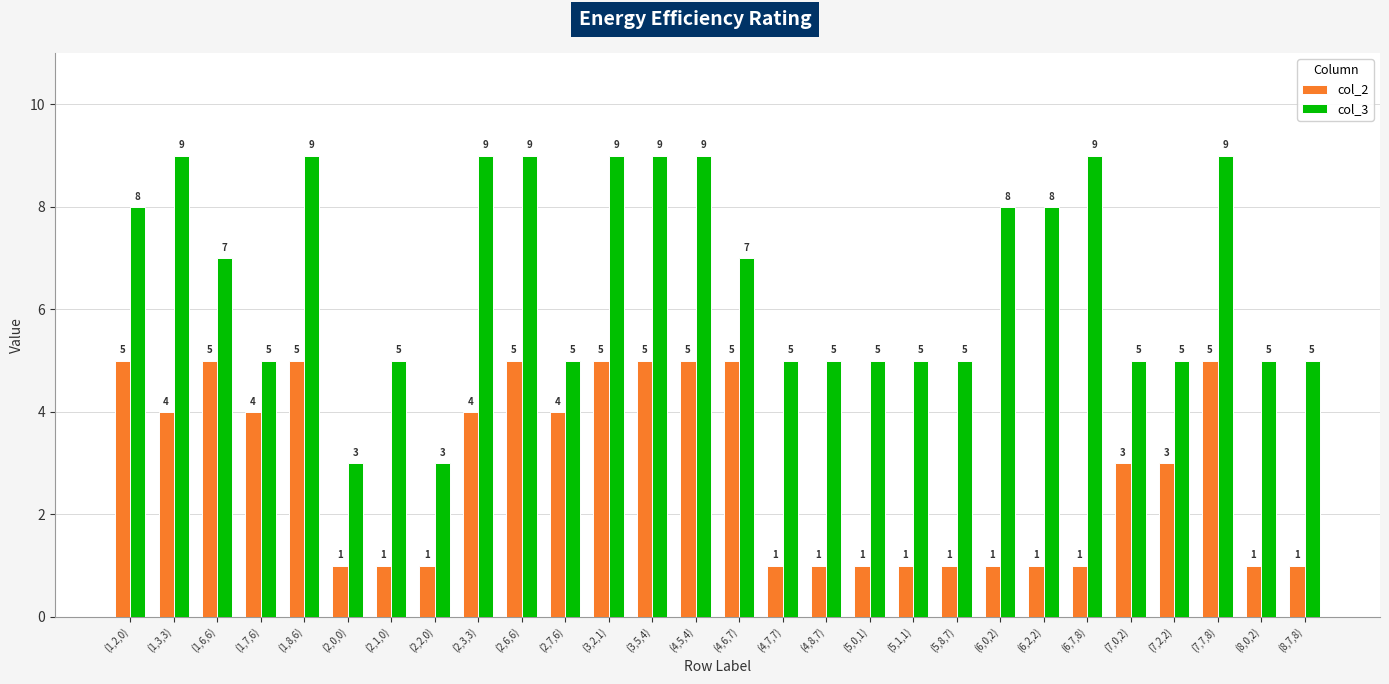

How many series are shown in this chart?

2